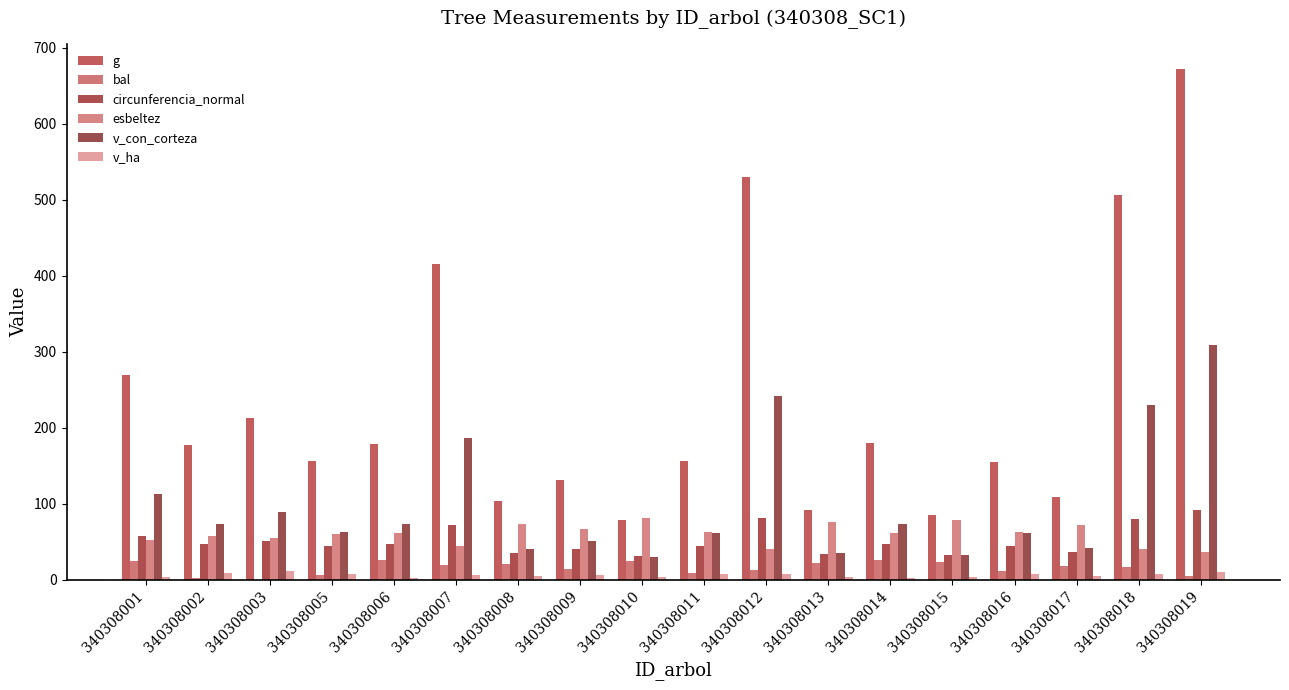

Where is v_ha nearest to the value 6?

340308007